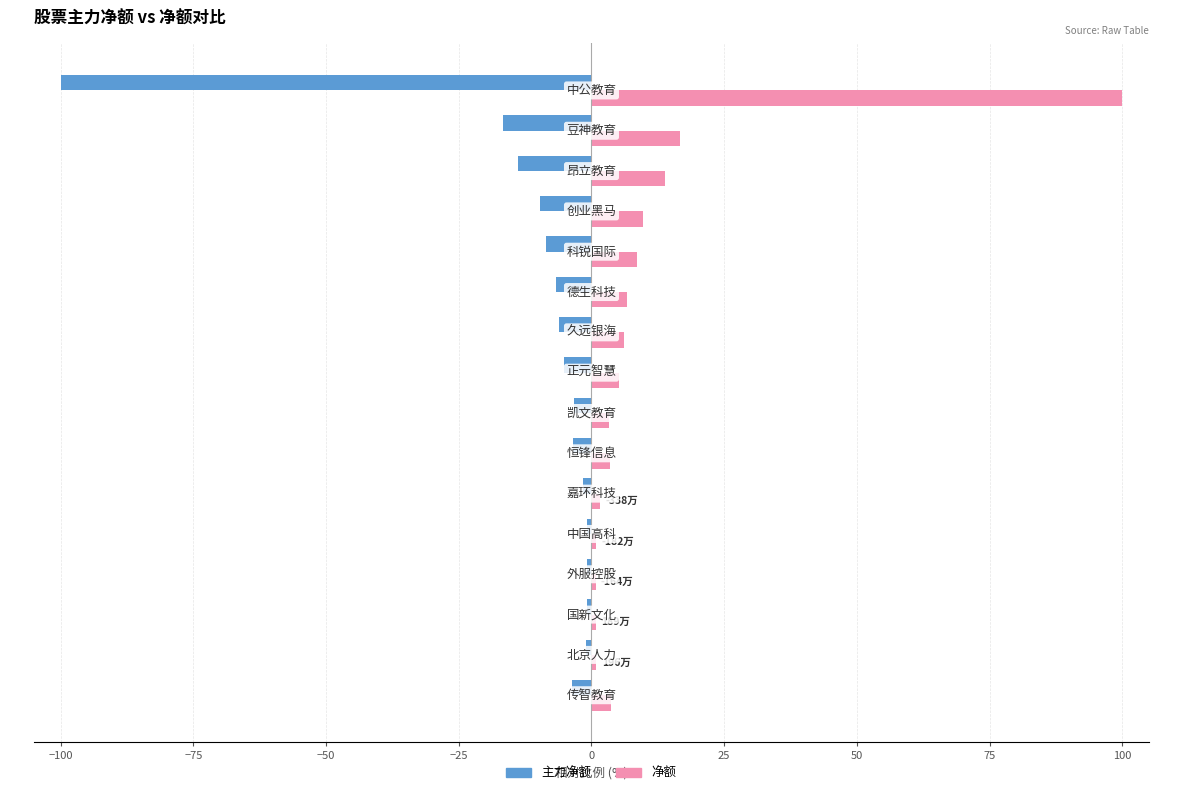

Rank the series by their average value, from lowest to highest.

主力净额, 净额